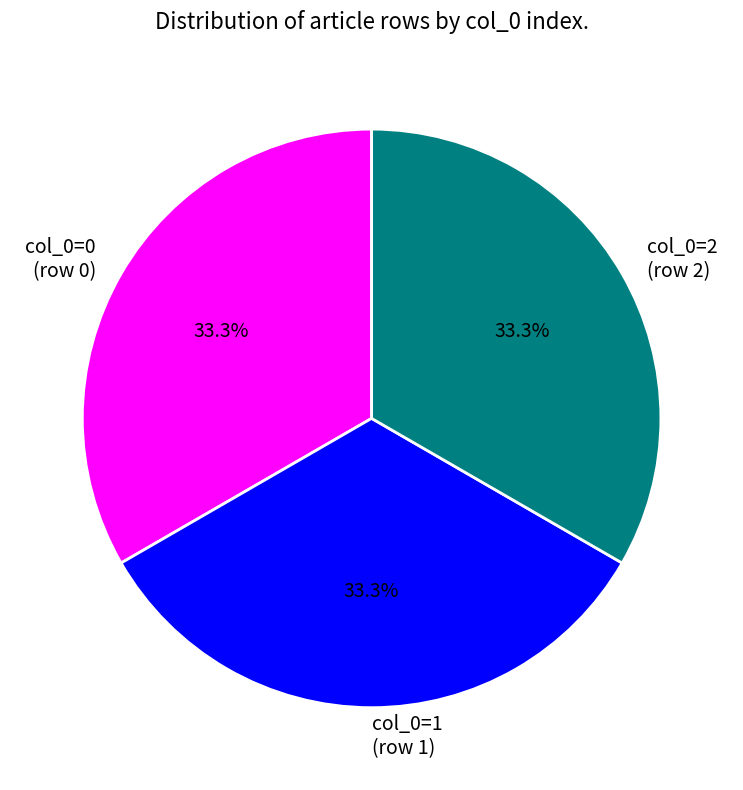

Approximately how many times larger is the value at col_0=0 compared to col_0=1?

1.0